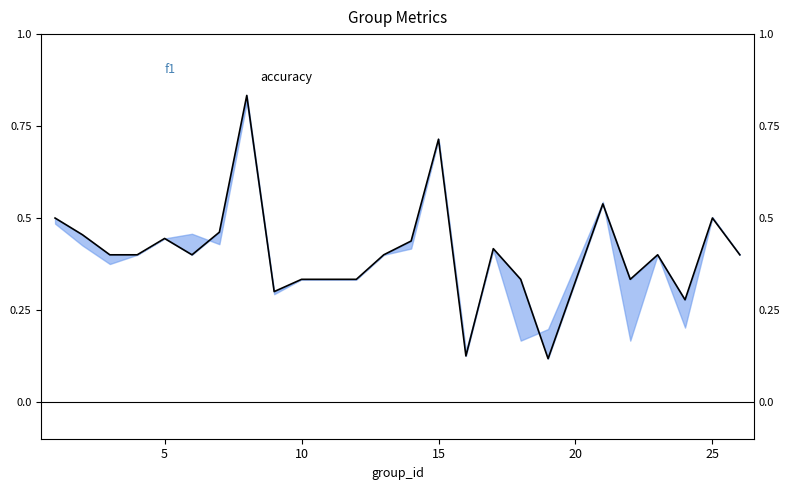

True or false: the data has more than 0 interior local peaks.

True